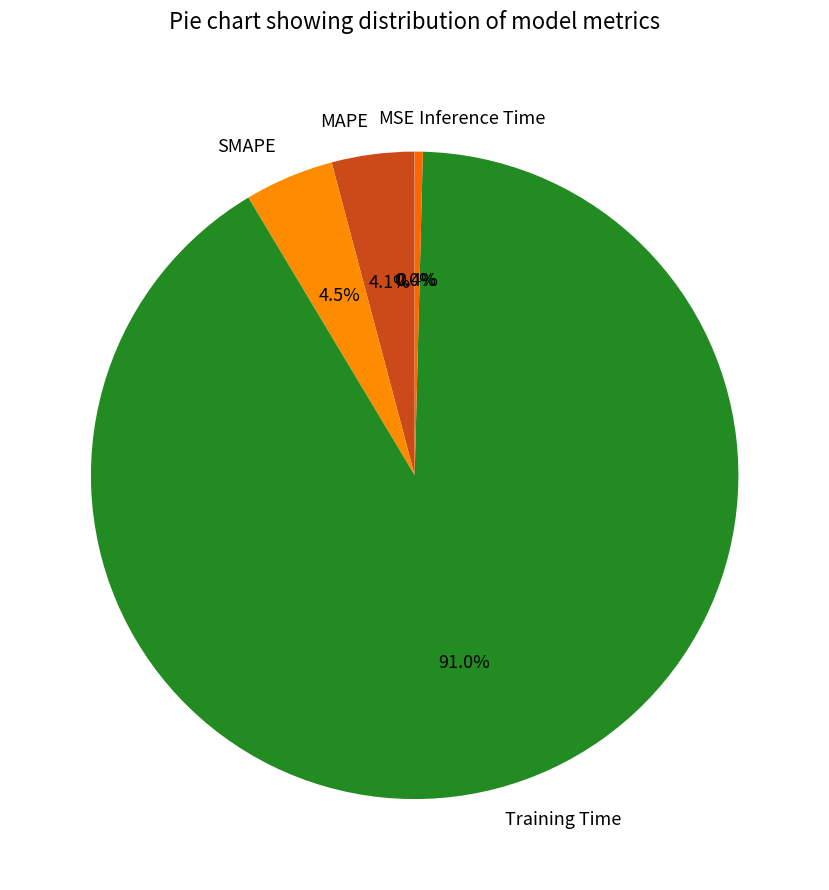

Which category has the biggest portion of the pie?

Training Time